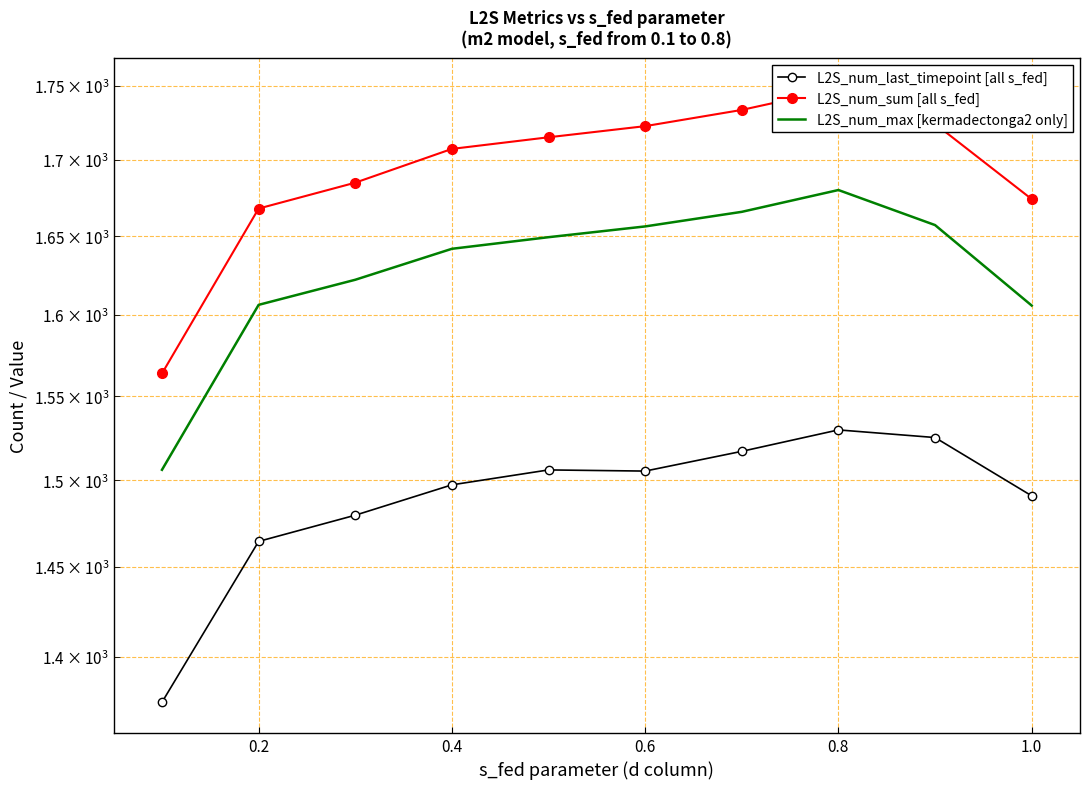

What is the difference between the highest and lowest values at 9?

183.4